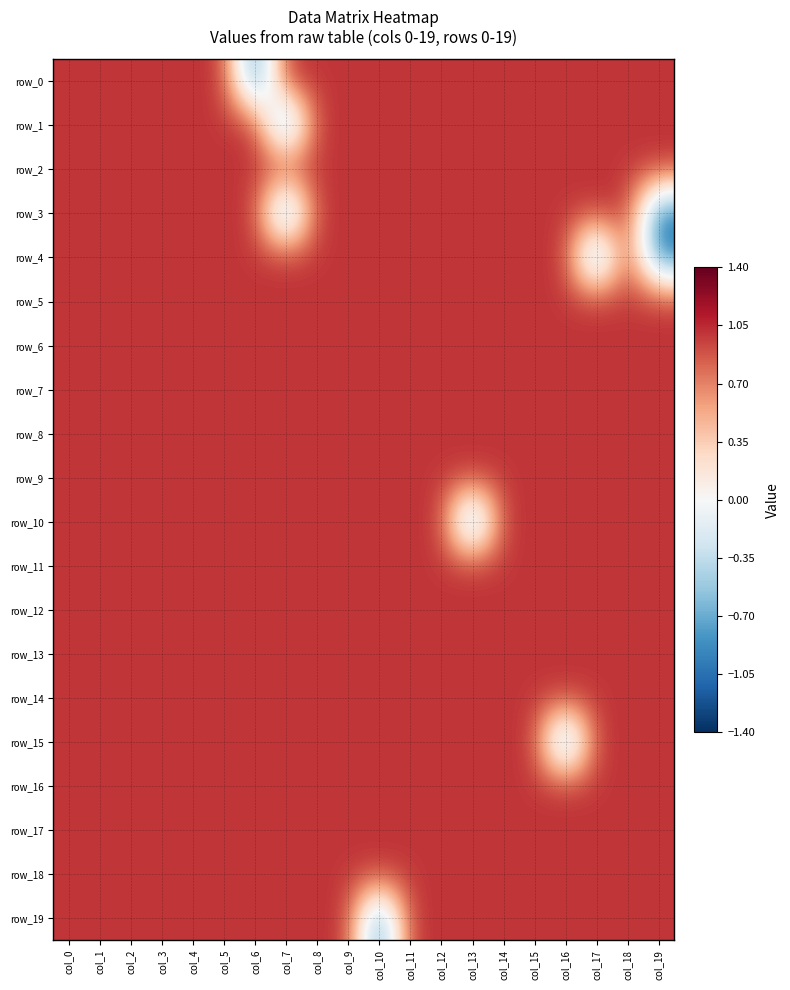

The value of row_2 at col_19 is 0. True or false?

False